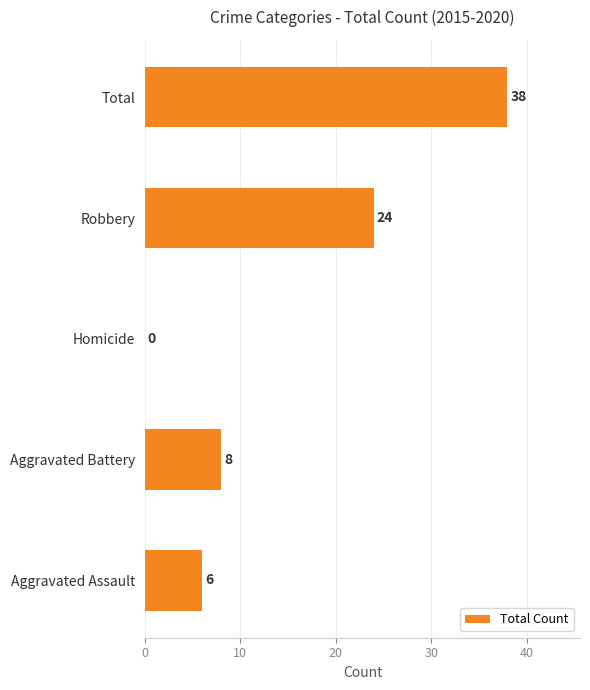

Are the bars grouped side by side (vs. stacked)?

No